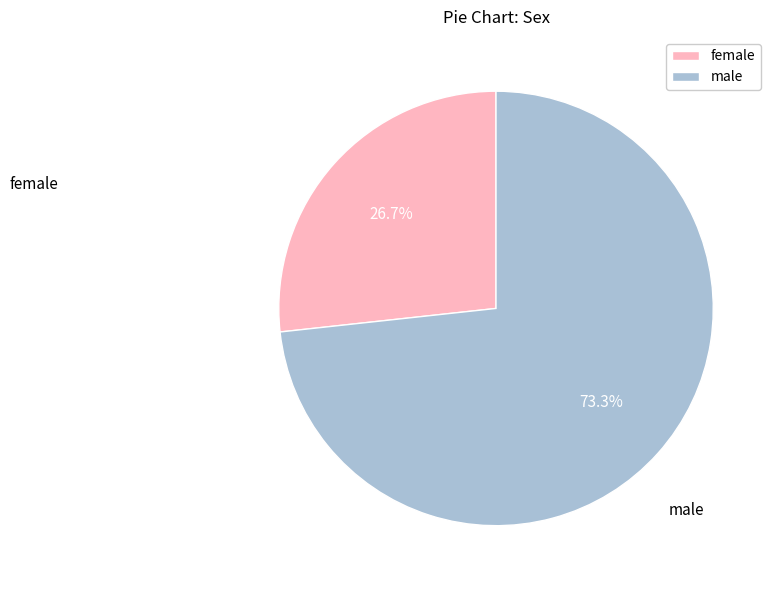

What is the ratio of the value at female to the value at male?

0.4